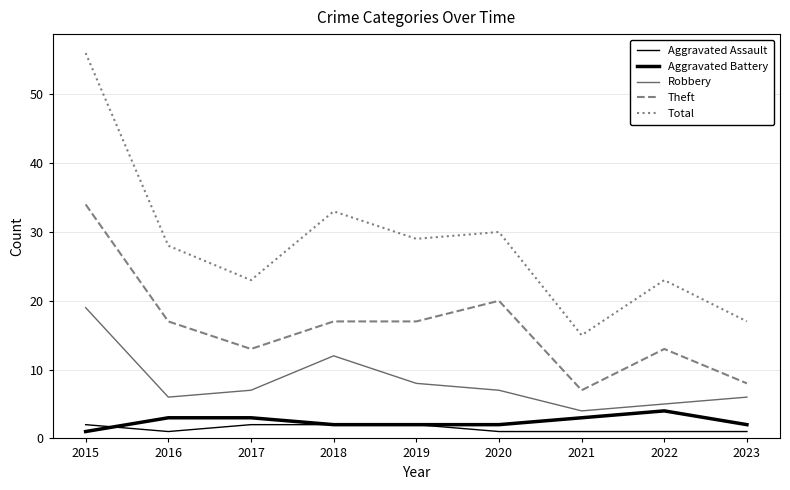

What is the value of the Aggravated Battery point at the 9th from the left?

2